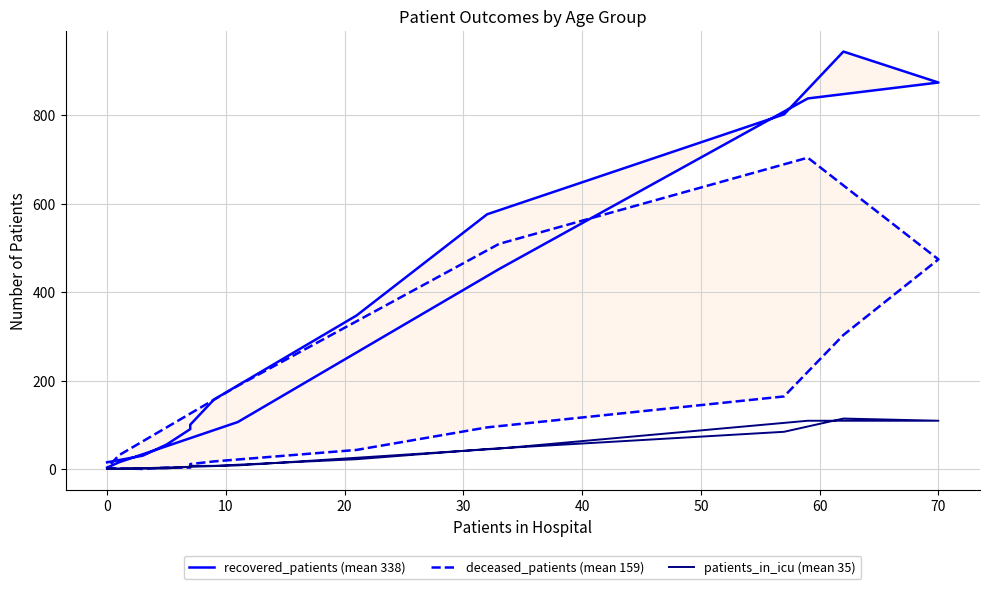

Which series changed the most between 40 and 70?

recovered_patients (mean 338)